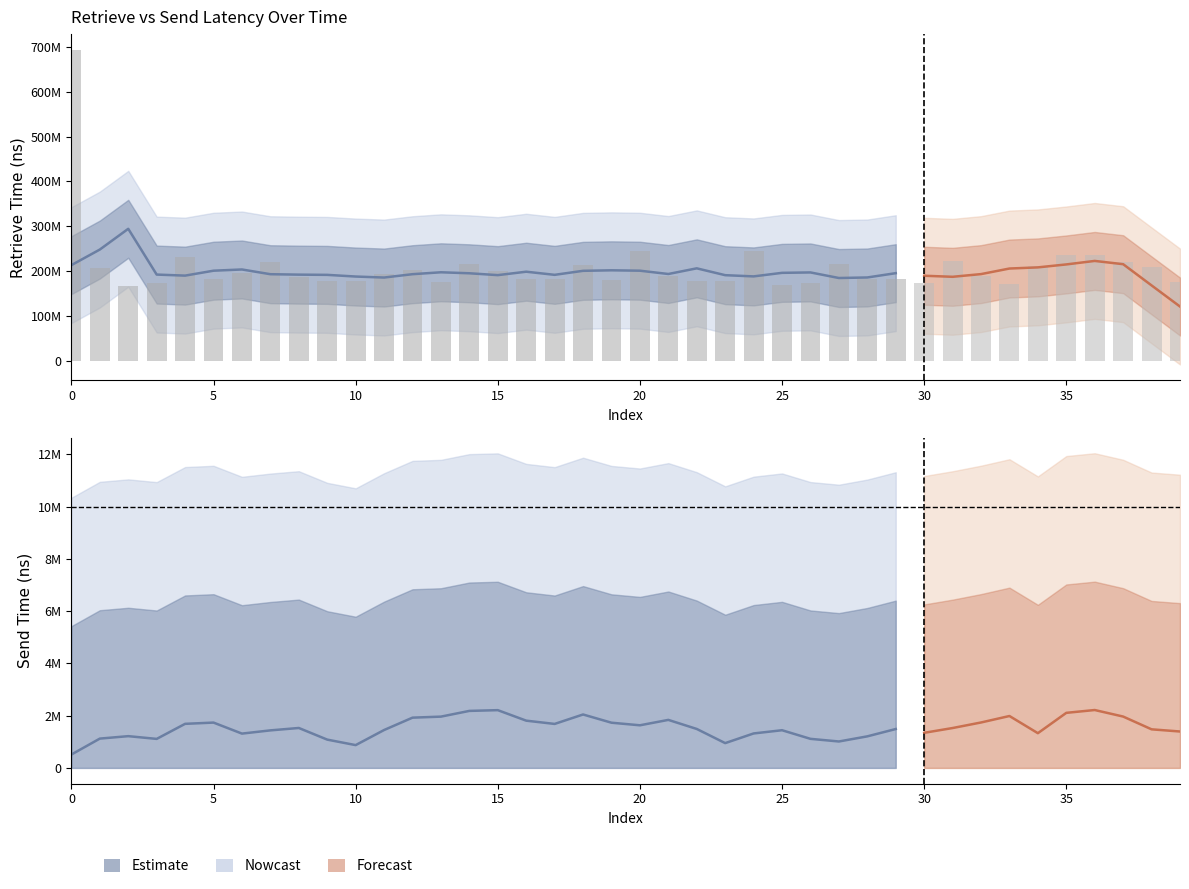

True or false: the data shows 243854937 at 24.

True